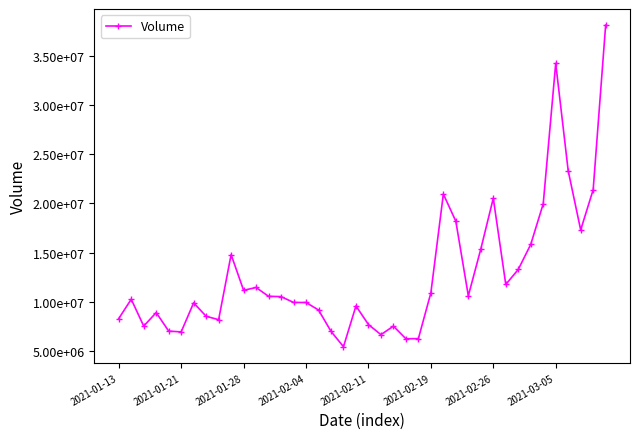

Reading left to right, extract all data points from this chart.

8298000	10258600	7532600	8903400	7025000	6943600	9896700	8524700	8186500	14789000	11166400	11451800	10553500	10528000	9933500	9928700	9170200	7003400	5437400	9577500	7690800	6663400	7526000	6244500	6262400	10905100	20940300	18175400	10609300	15356100	20512600	11758900	13282000	15827600	19951100	34211500	23300500	17296400	21378600	38095400